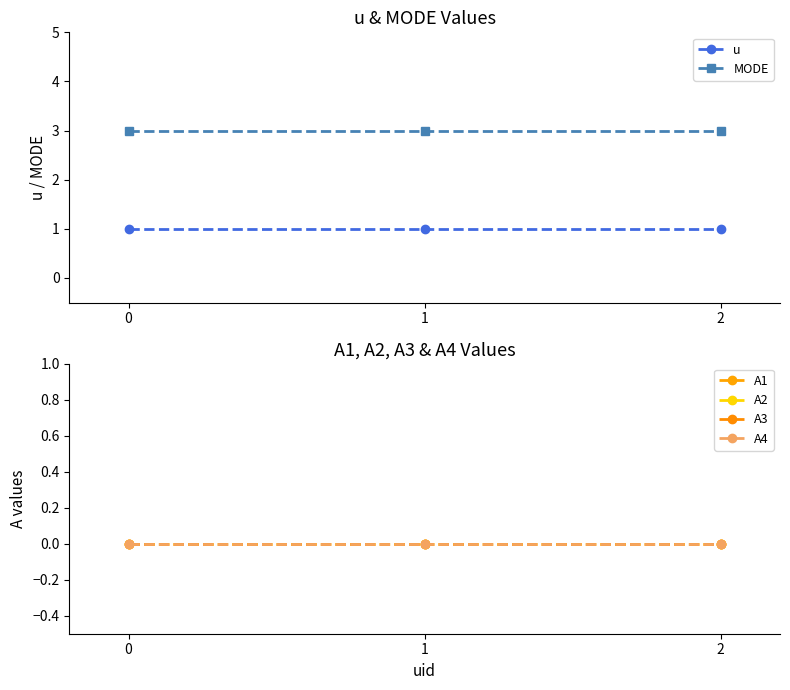

Is this an area chart (filled region under the line)?

No